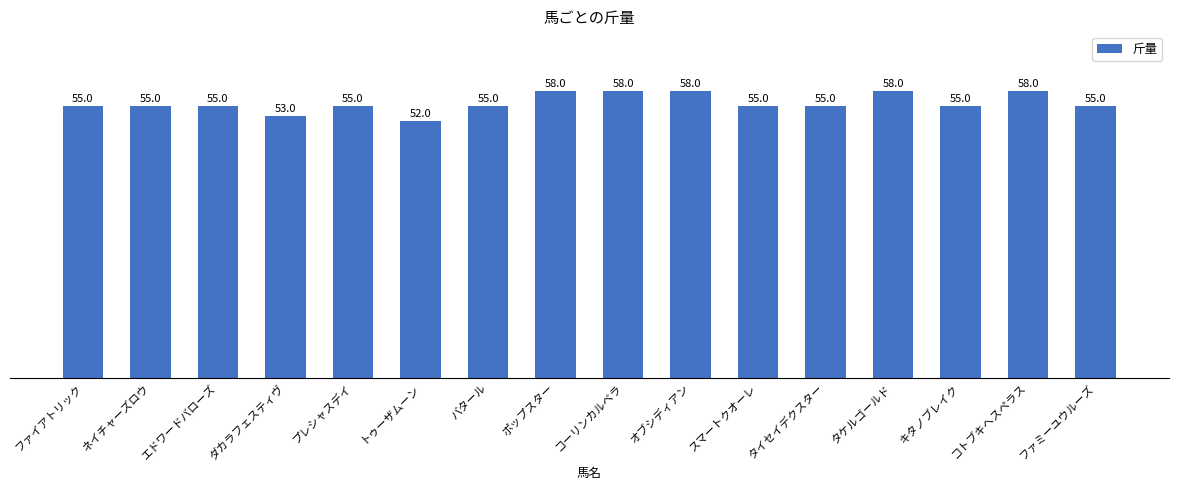

Read the value at バタール.

55